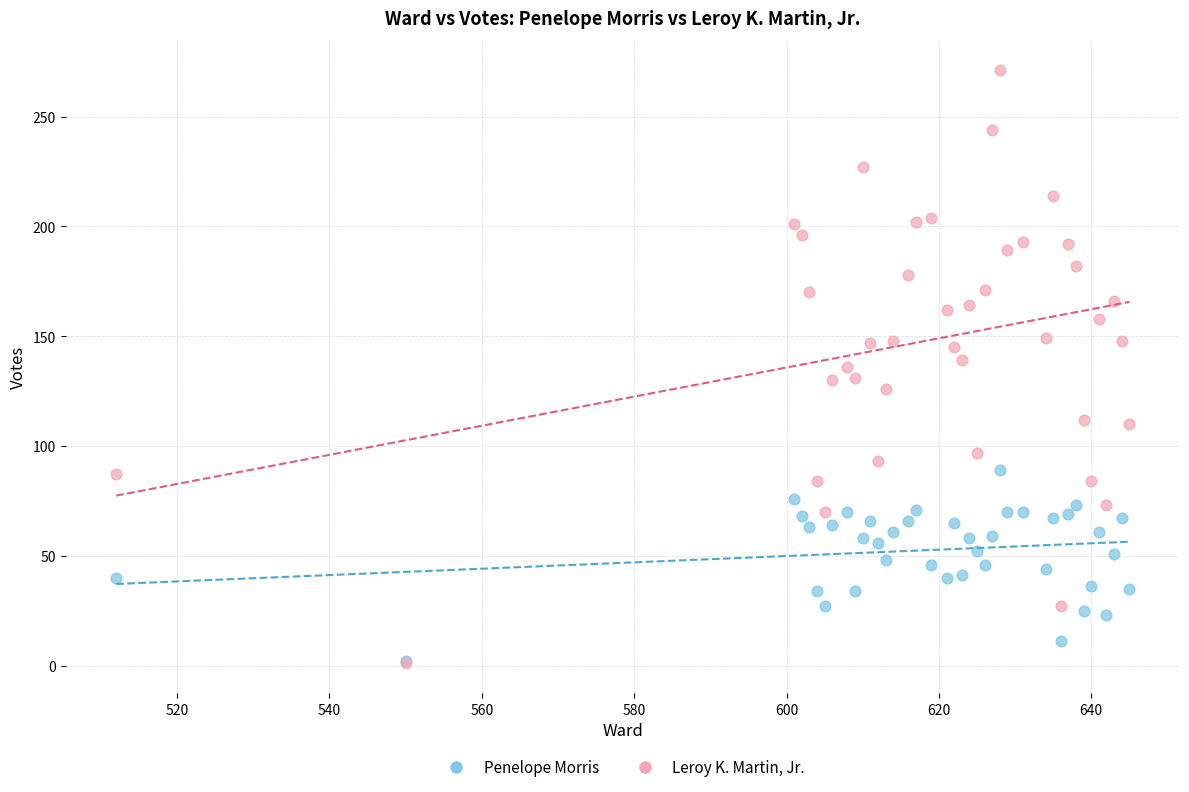

Which series contains the highest Y value?

Leroy K. Martin, Jr.